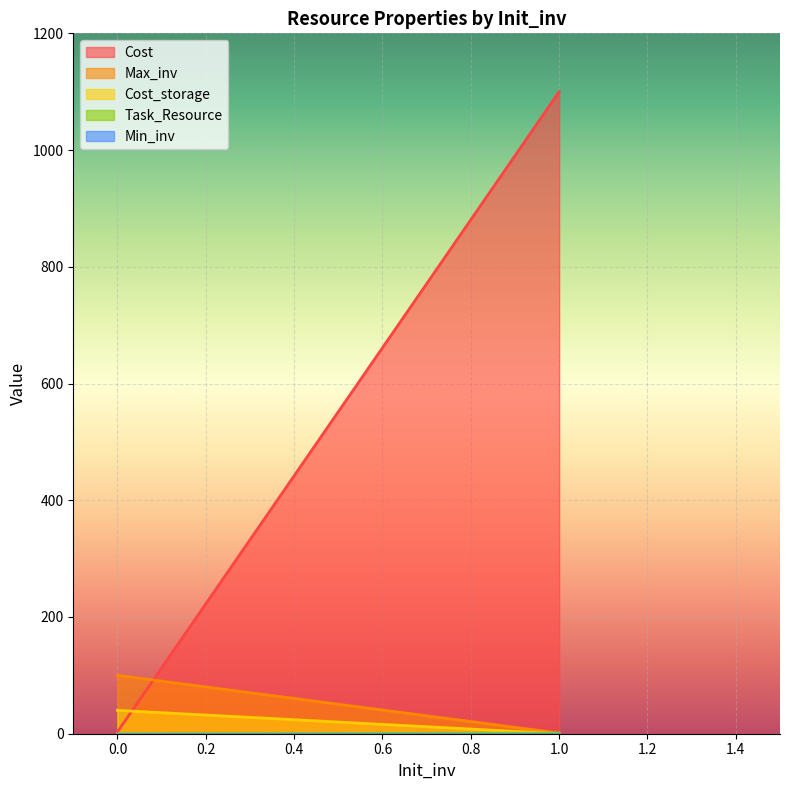

What are all the series names shown in the legend?

Cost, Max_inv, Cost_storage, Task_Resource, Min_inv